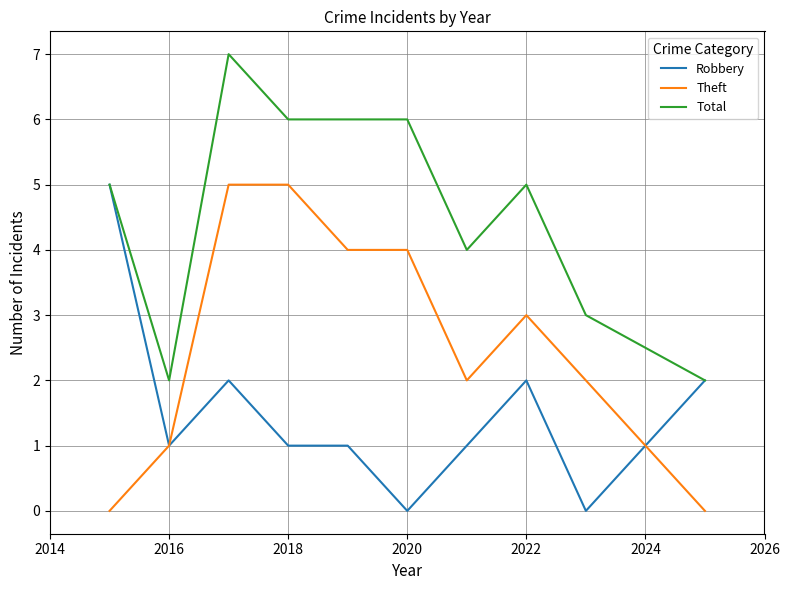

Reading left to right, what are all the values shown in this chart?

Robbery: 5	1	2	1	1	0	1	2	0	2
Theft: 0	1	5	5	4	4	2	3	2	0
Total: 5	2	7	6	6	6	4	5	3	2